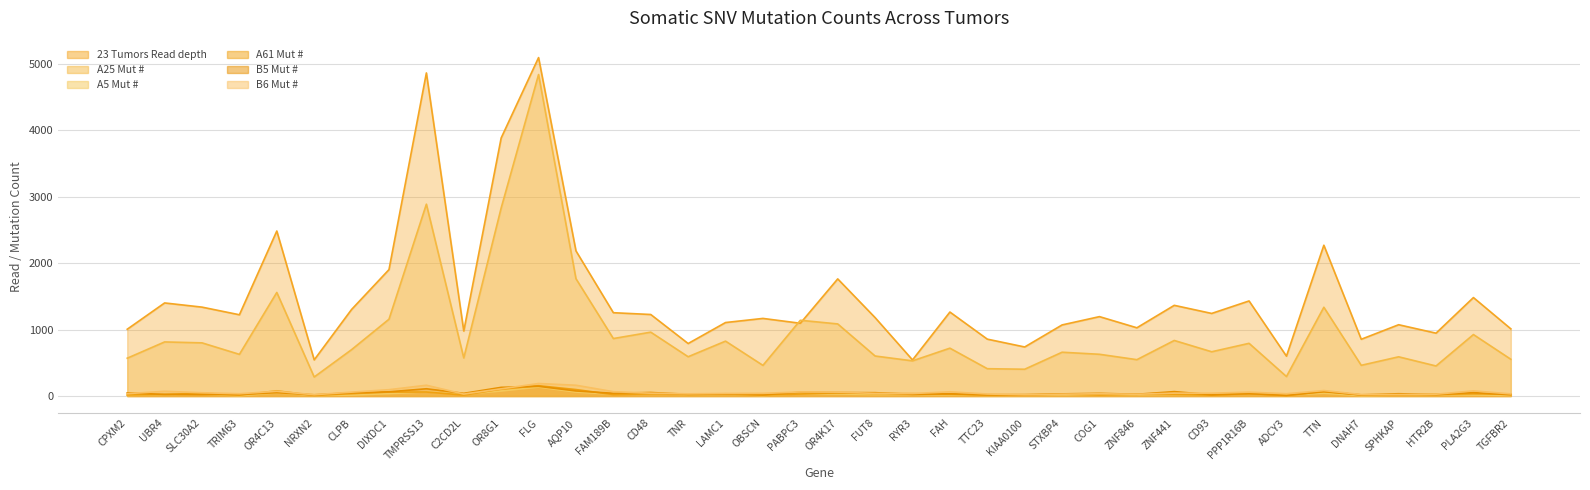

Which series has the largest range (max minus min)?

A25 Mut #